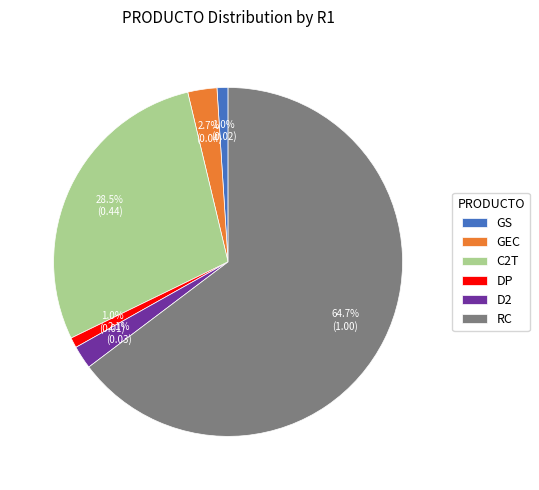

Does any single category account for the majority?

Yes